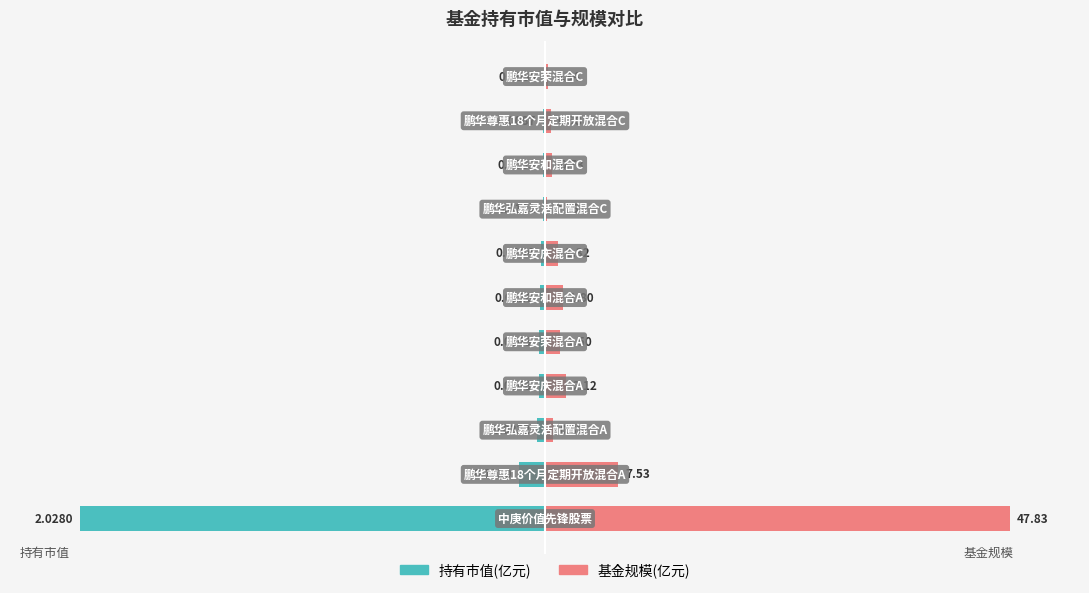

Does the chart contain any negative values?

Yes